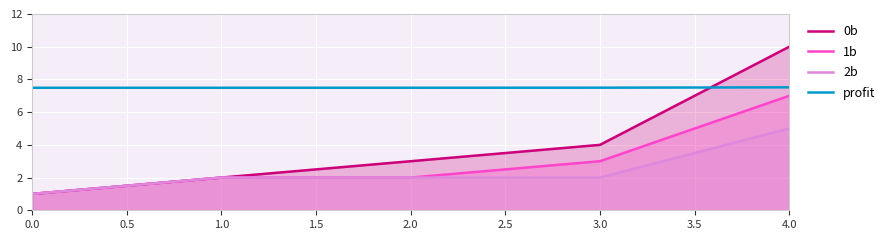

Is it true that 0b equals 3.0 at 2.0?

True